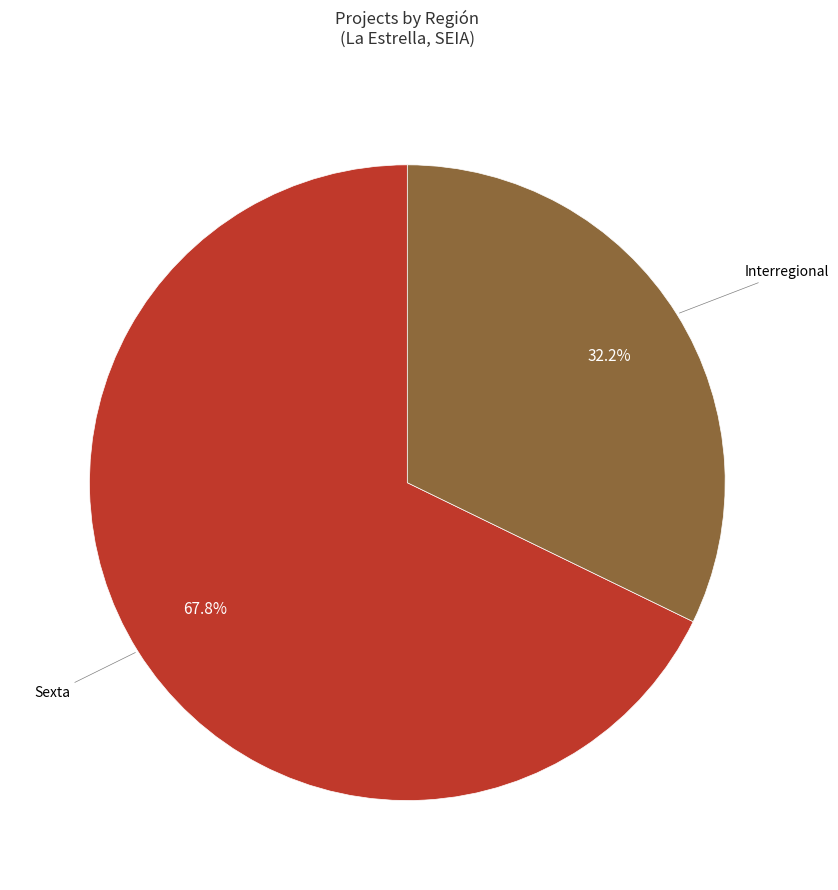

Is there any slice that represents more than half of the pie?

Yes